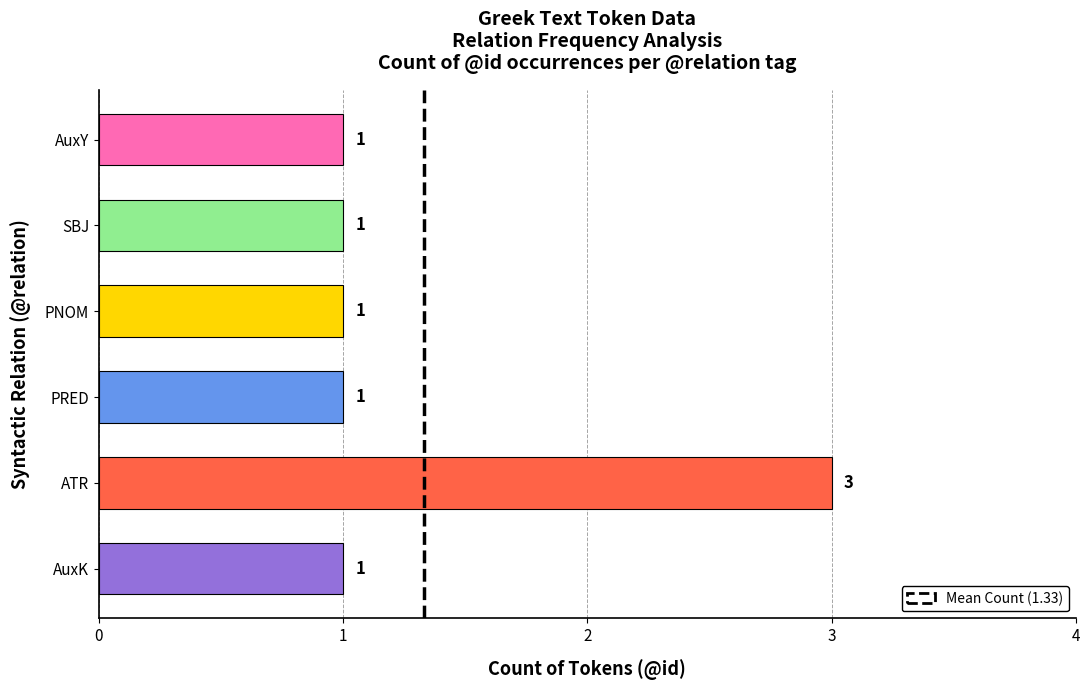

What is the difference between the maximum and minimum values?

2